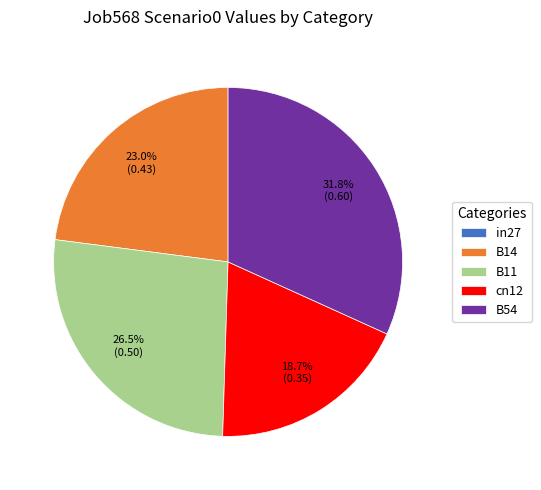

Is the sum of B54 and cn12 greater than half?

Yes